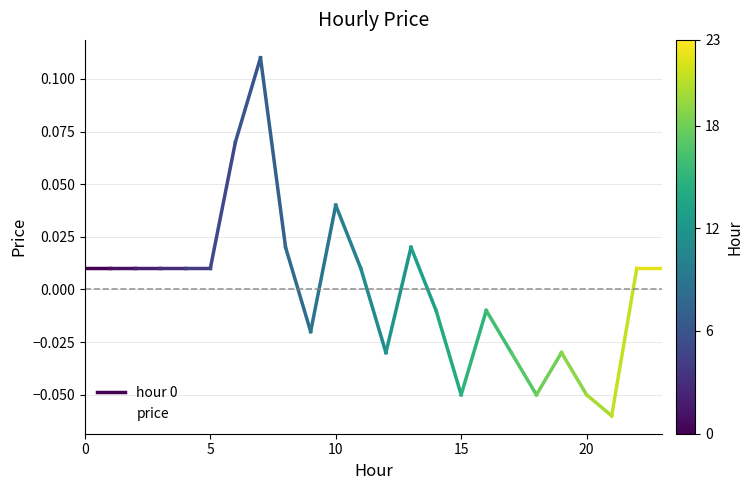

List the labels in order of value, largest first.

7, 6, 10, 8, 13, 0, 1, 2, 3, 4, 5, 11, 22, 23, 14, 16, 9, 12, 17, 19, 15, 18, 20, 21